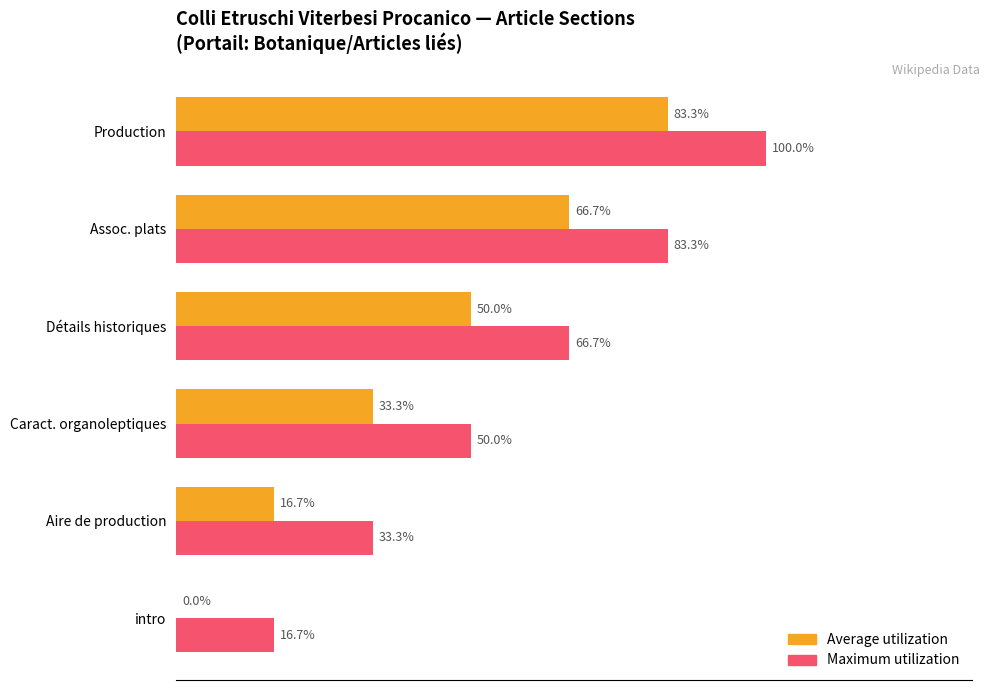

What are all the series names shown in the legend?

Average utilization, Maximum utilization